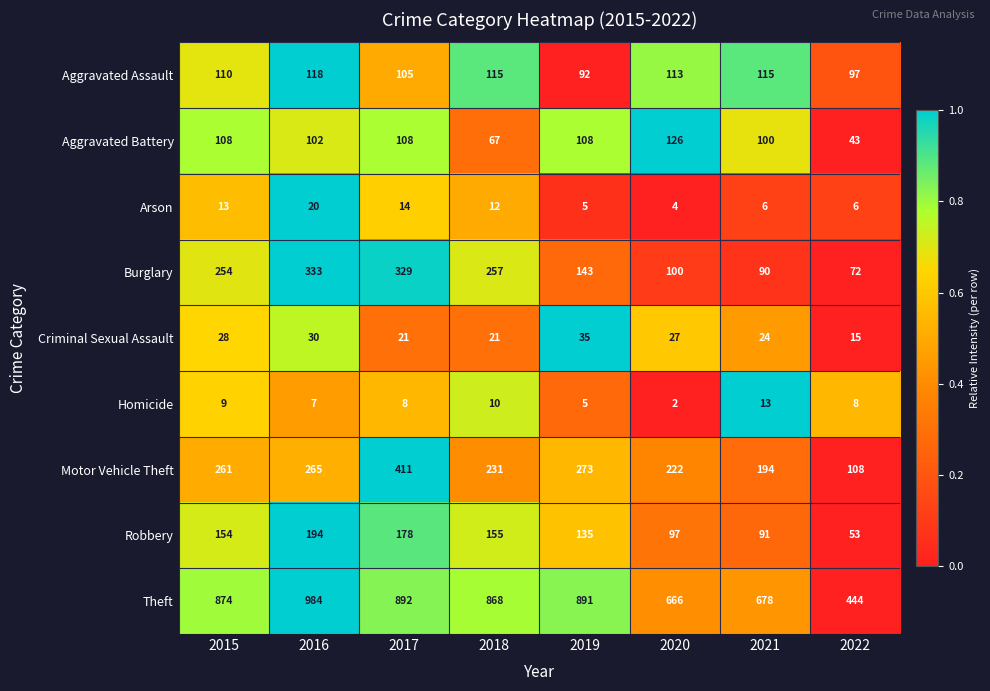

Rank the series at 2021 from lowest to highest value.

Arson, Homicide, Criminal Sexual Assault, Burglary, Robbery, Aggravated Battery, Aggravated Assault, Motor Vehicle Theft, Theft